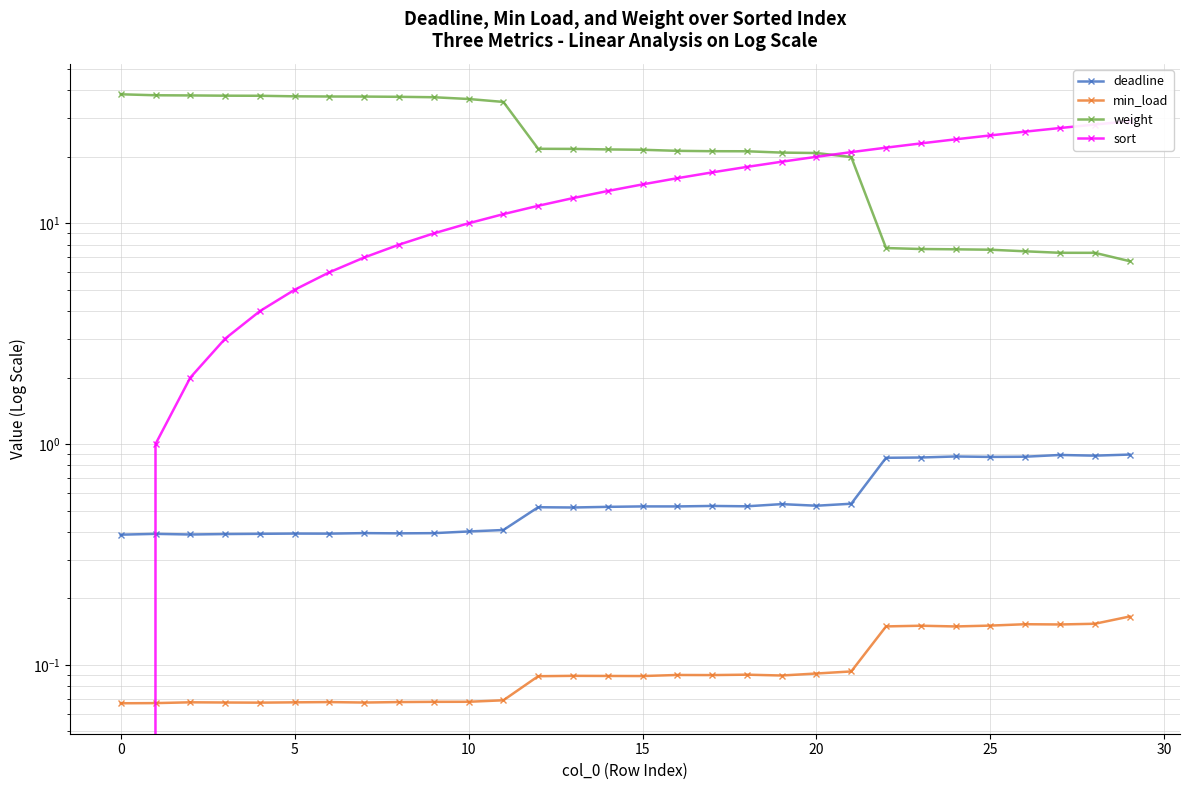

What is the spread (max minus min) of values at 22?

21.9